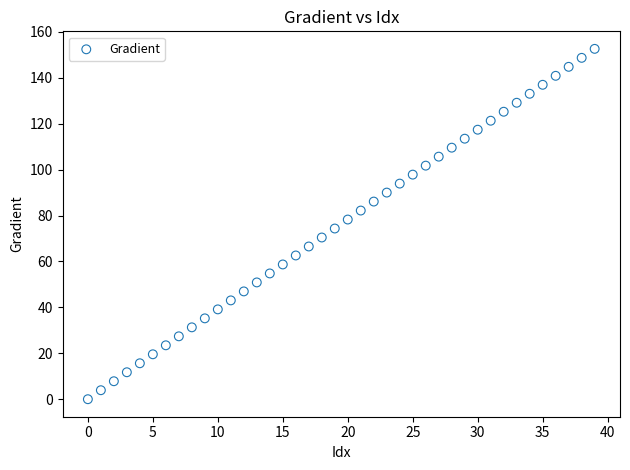

What is the range of Y values (max minus min)?

152.6